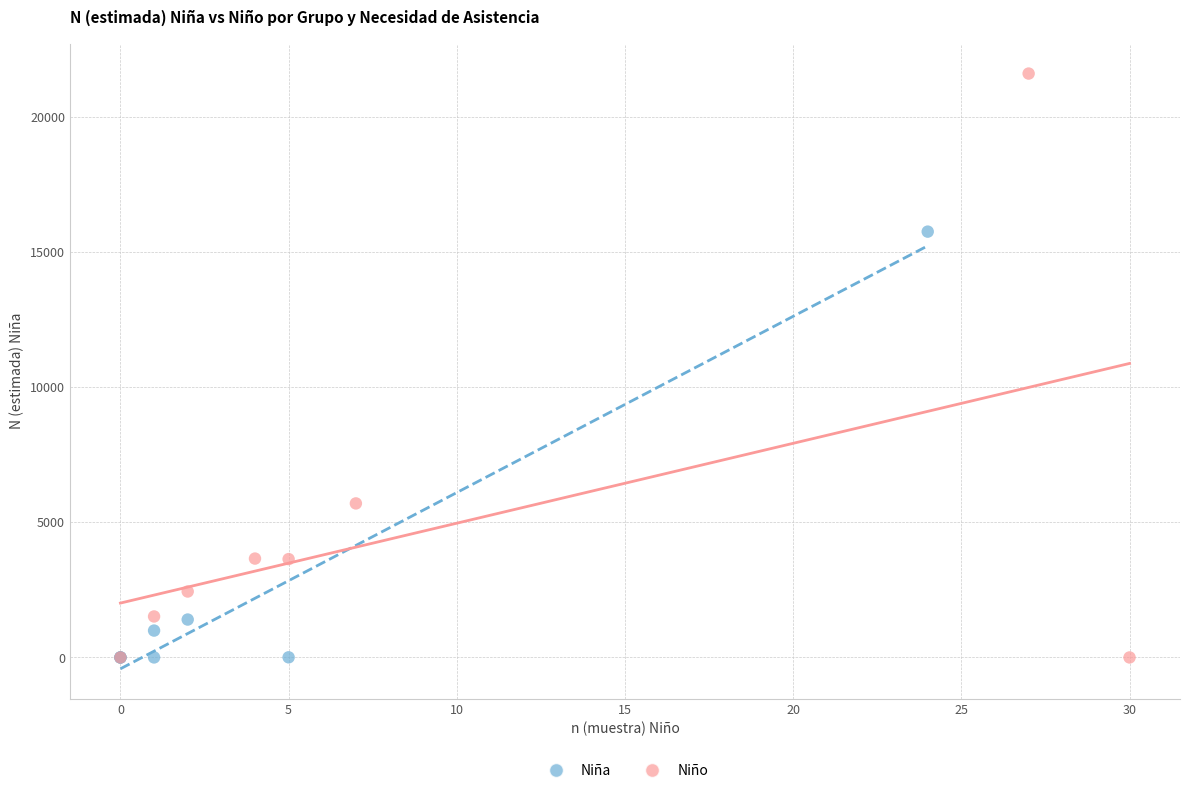

Which series has the largest Y range (max minus min)?

Niño